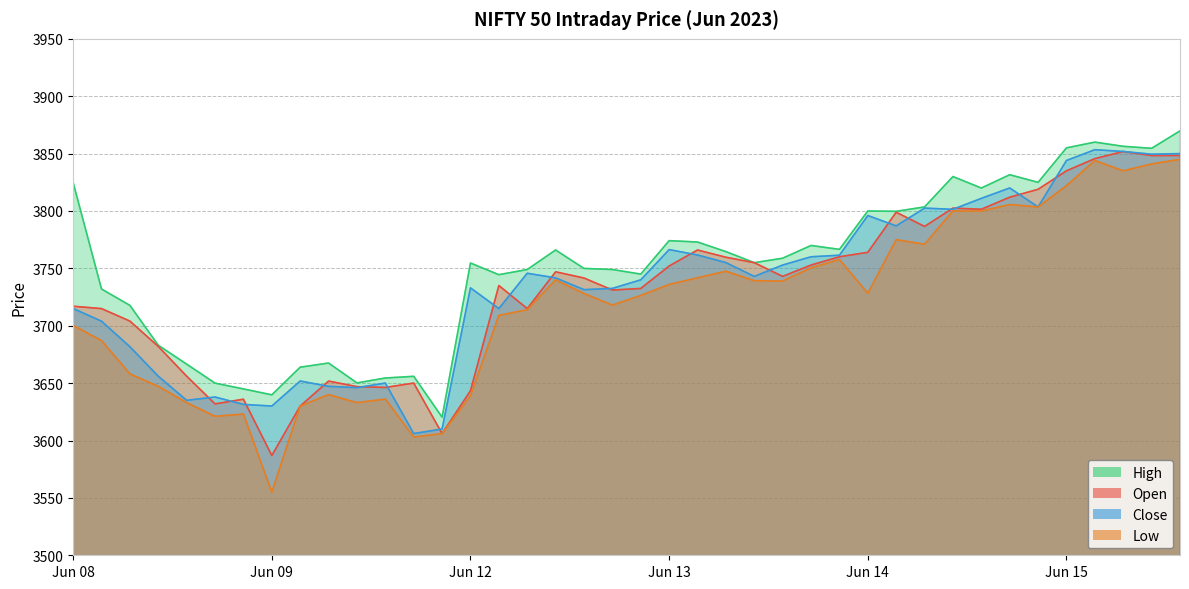

What is the difference between the highest and lowest values at 2023-06-08 14:15?

28.9